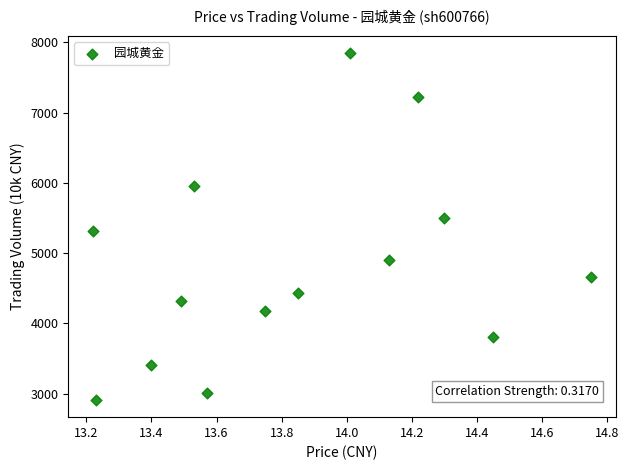

What is the range of Y values (max minus min)?

4927